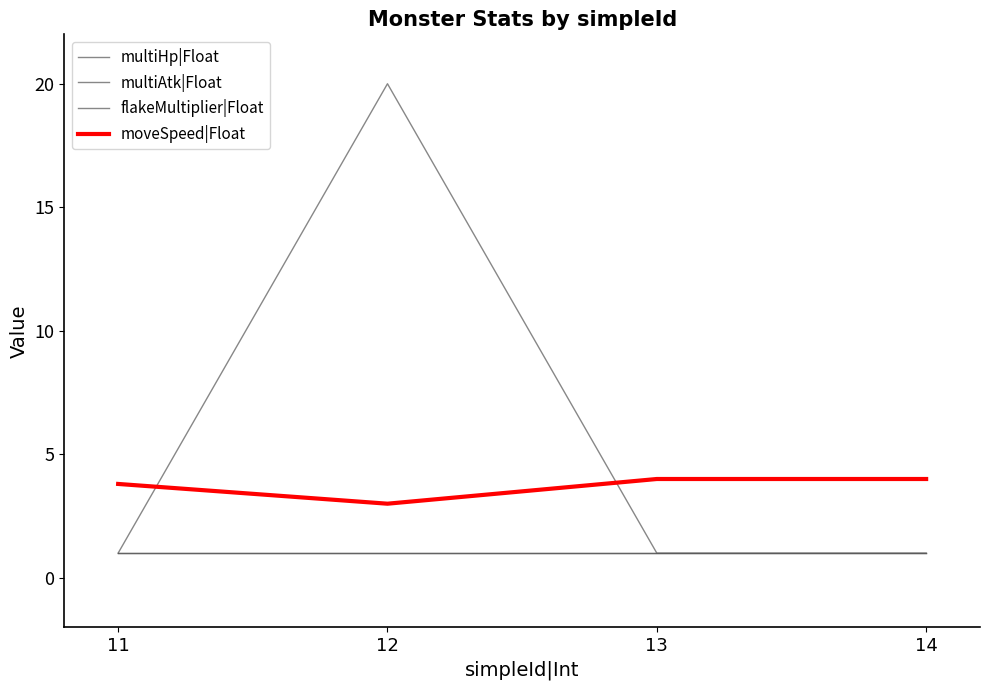

Does the chart display data point markers on the line(s)?

No